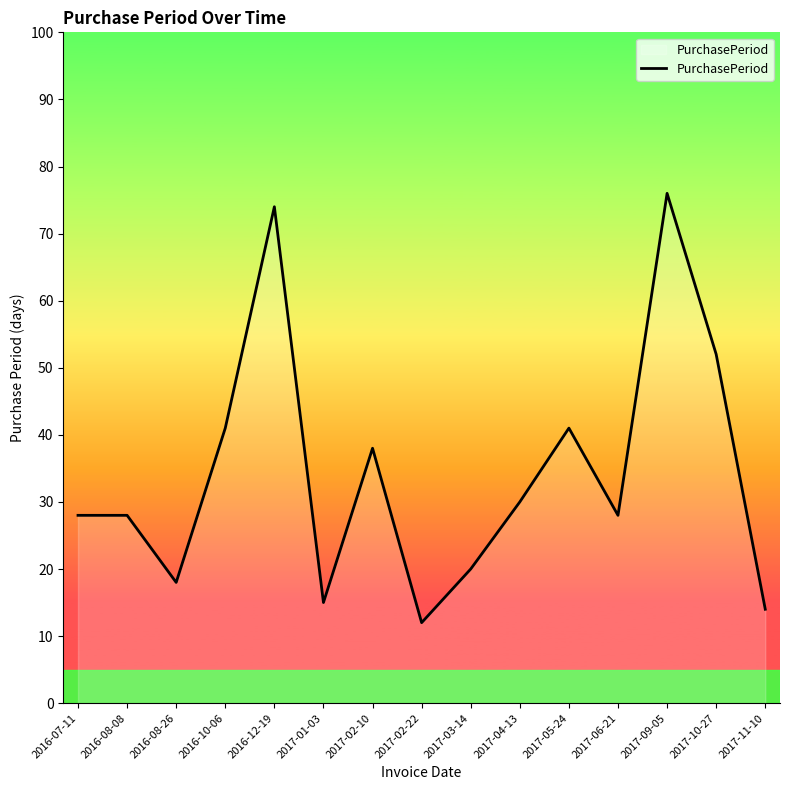

The chart shows a value of 17 at 2017-04-13. True or false?

False